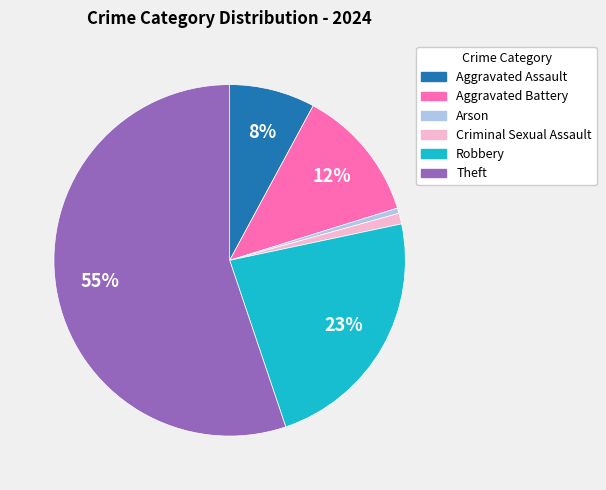

Between Robbery and Criminal Sexual Assault, which is larger?

Robbery